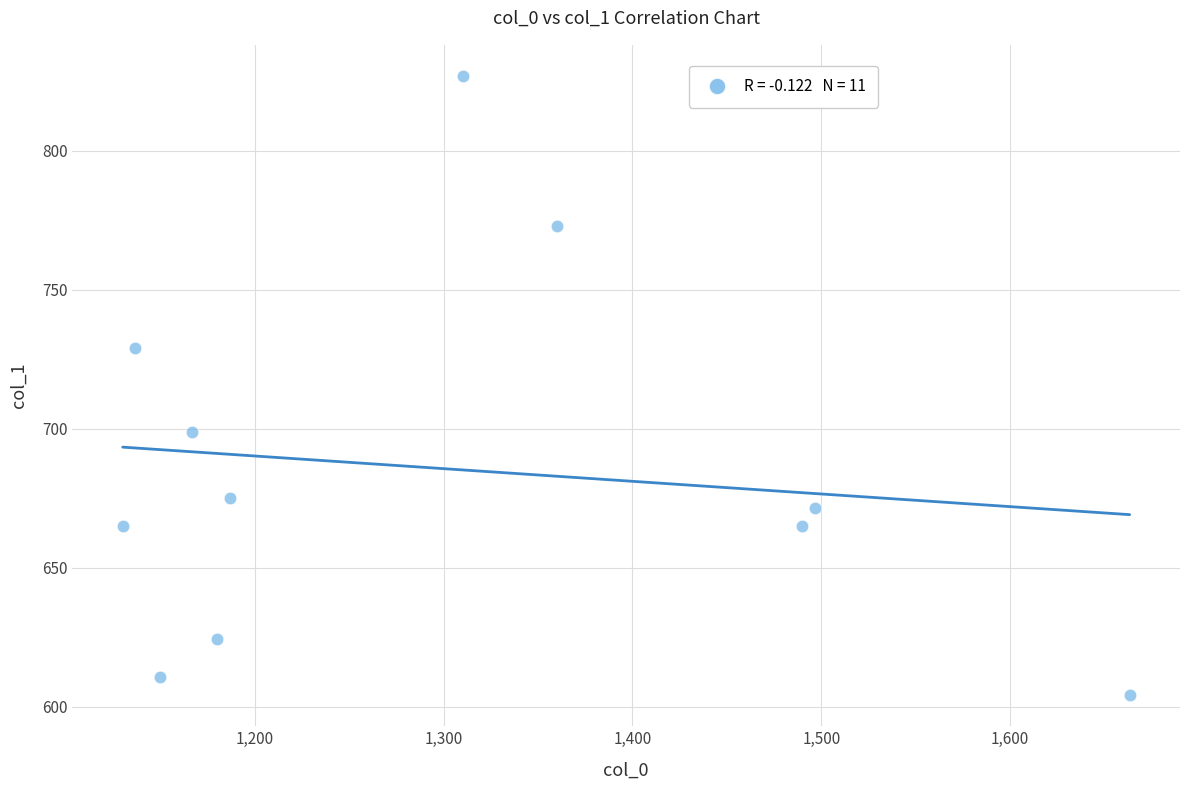

What is the average X value?

1297.3